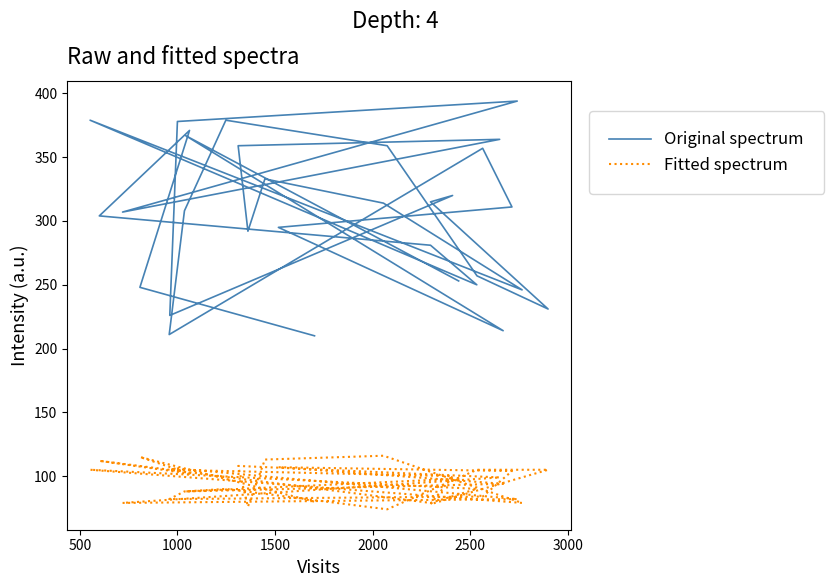

How many interior local peaks does the Original spectrum series have?

9